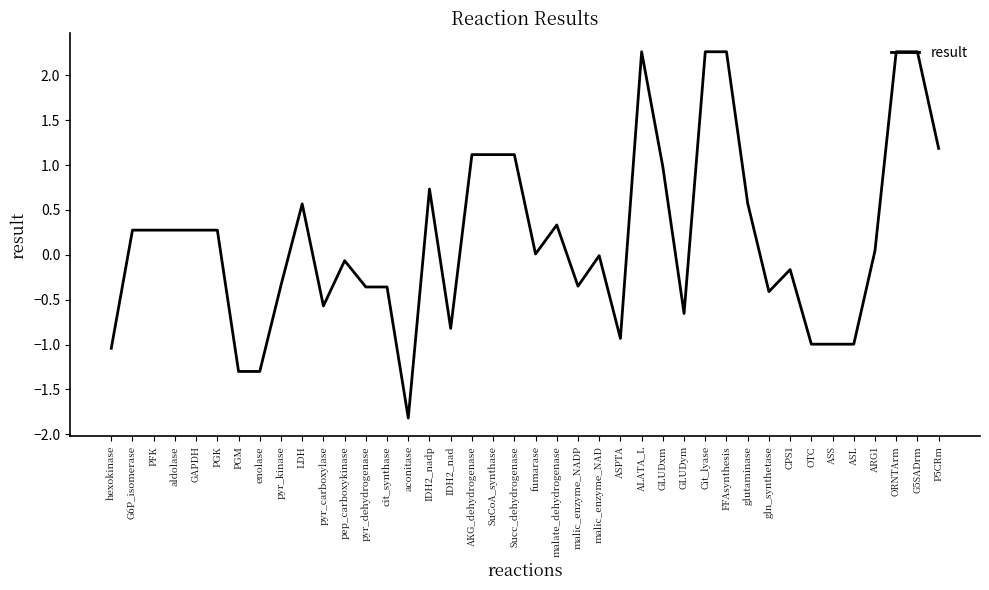

Where does the data first go above 0?

G6P_isomerase